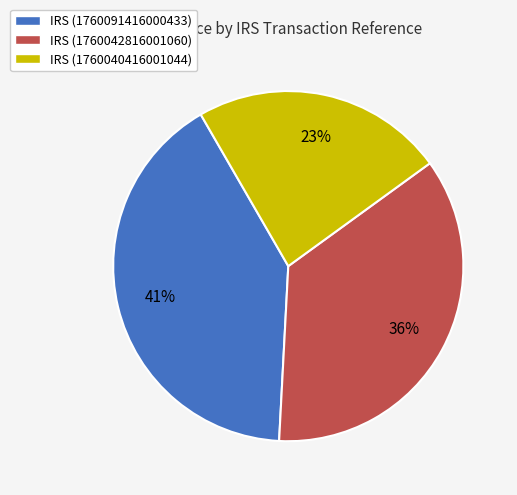

To the nearest percent, what is the average slice percentage?

33%